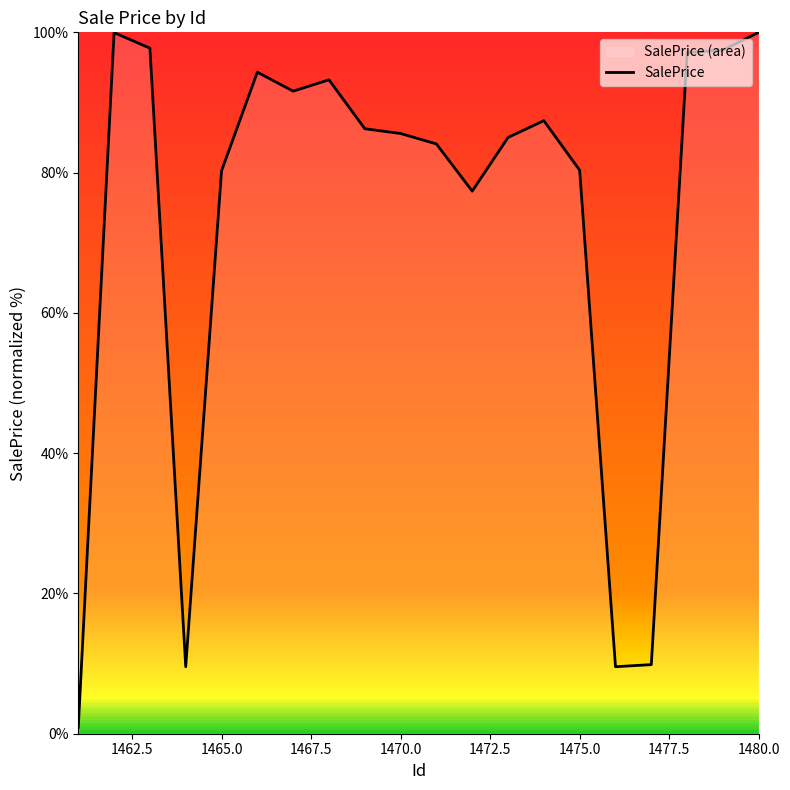

True or false: there are more than 1 points higher than both neighbors.

True